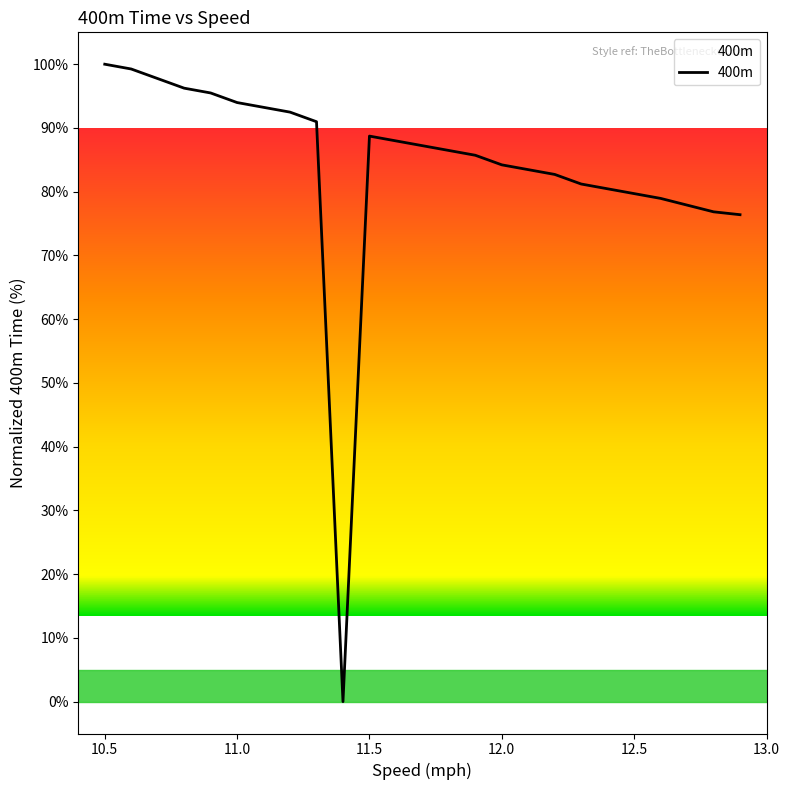

How many values are above zero?

24